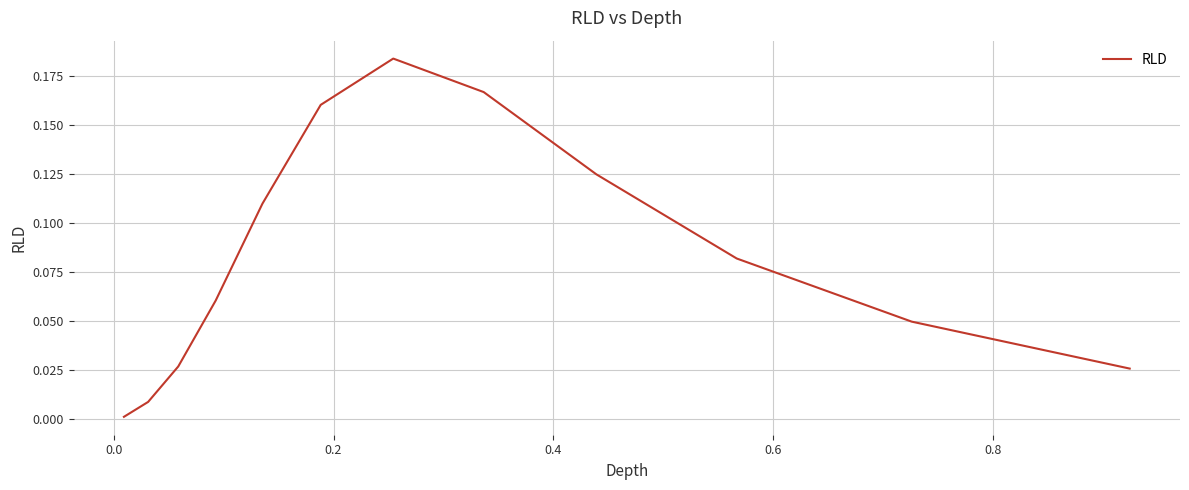

How many lines are shown in the chart?

1